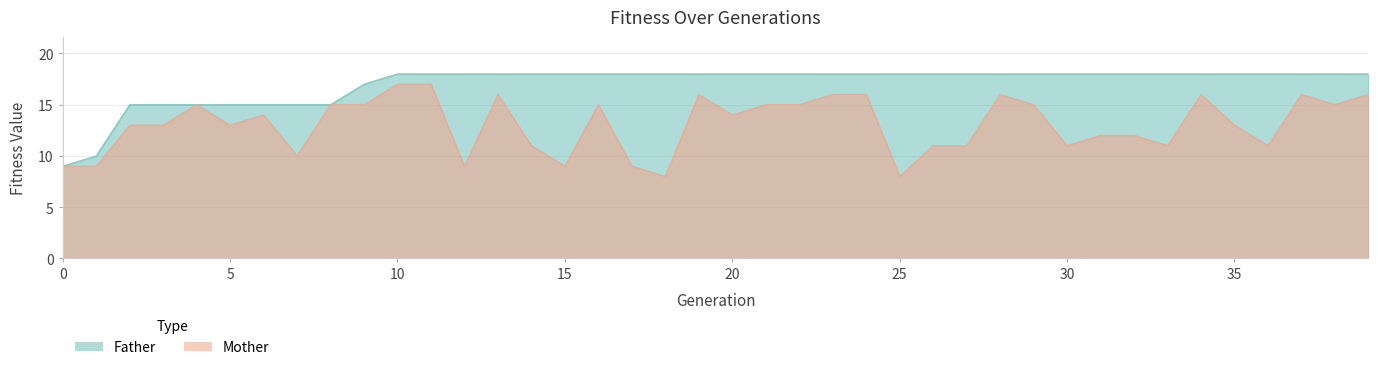

At which label is Father closest to 13?

2